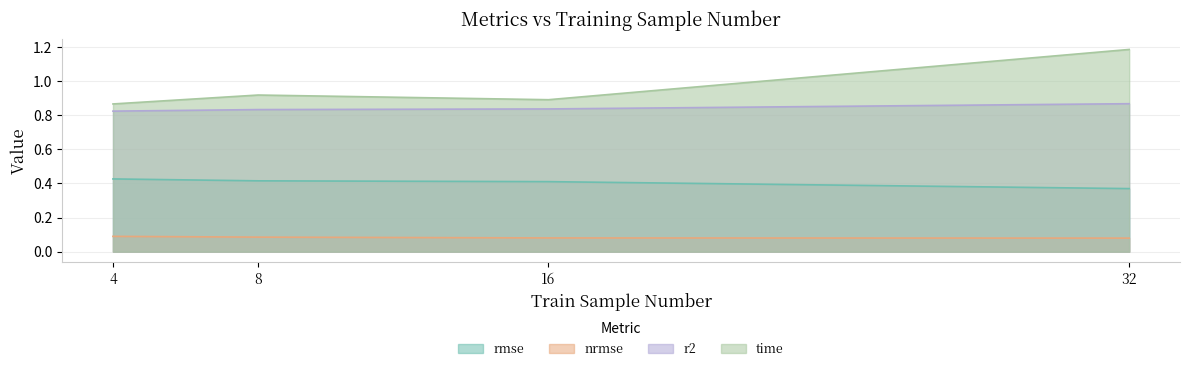

The nrmse series shows 0.1 at 4. True or false?

False